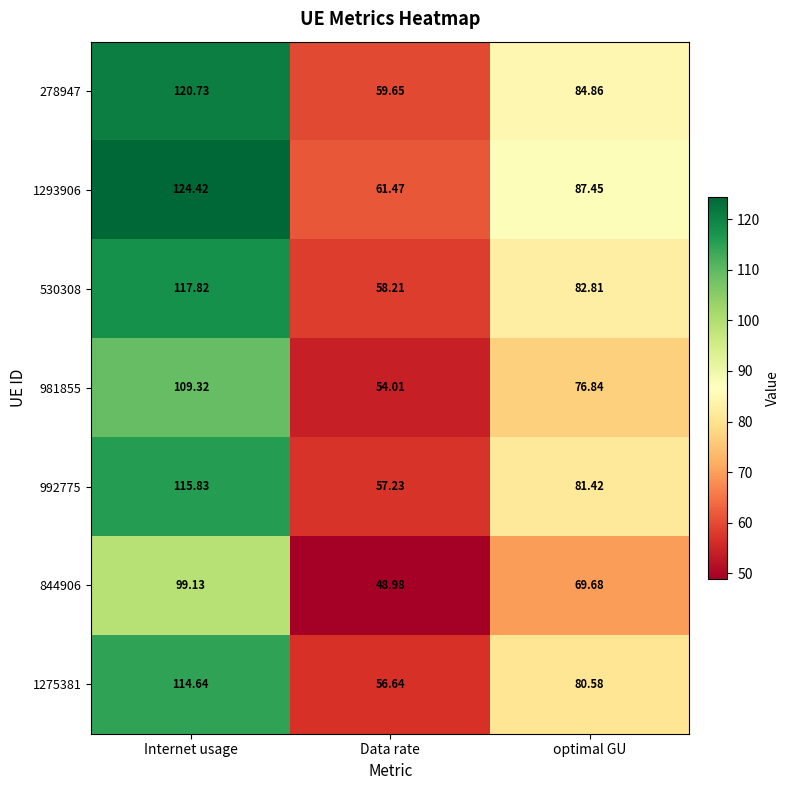

Rank the categories by 981855 value from highest to lowest.

Internet usage, optimal GU, Data rate